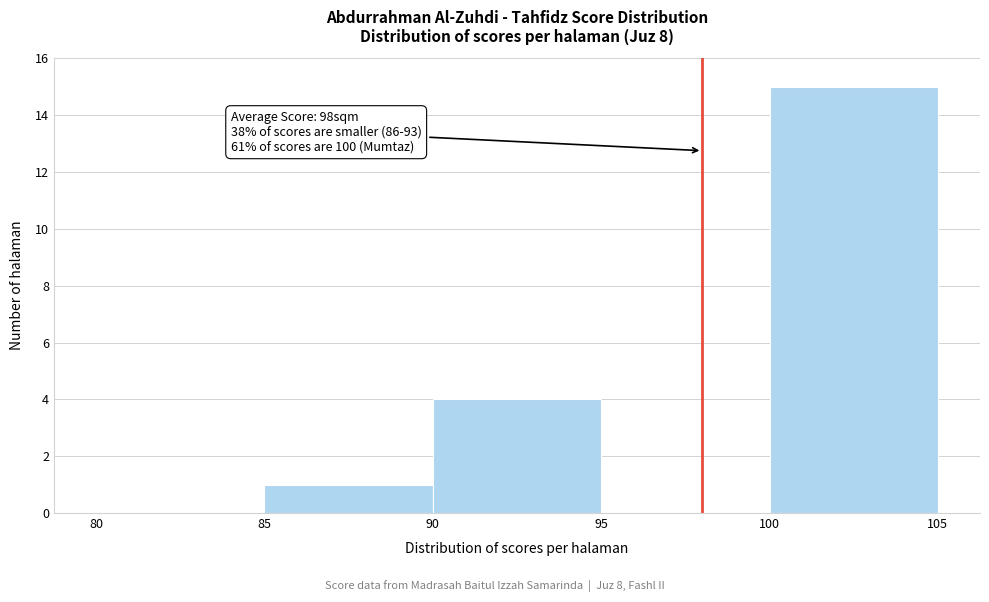

Which range on the x-axis has the tallest bar?

100 to 105